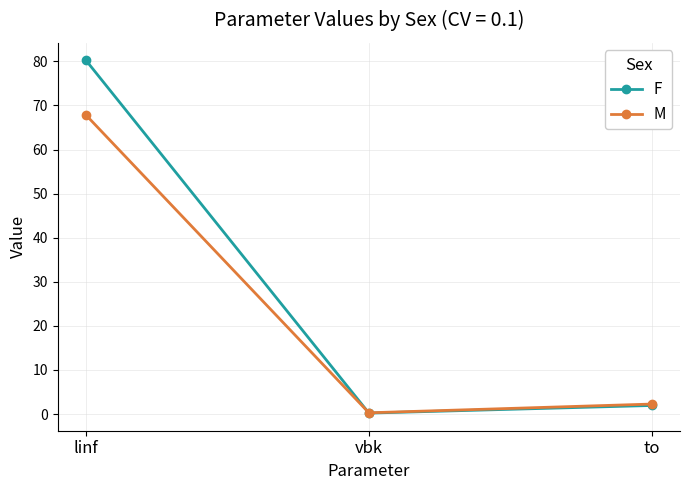

The value of M at linf is 67.8. True or false?

True